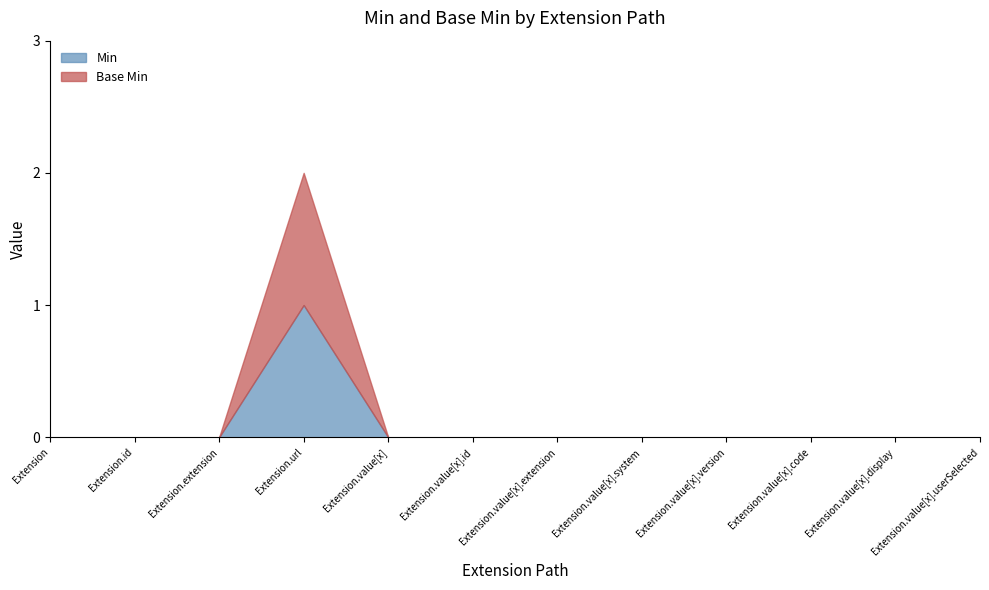

True or false: Base Min and Min cross at least once.

False